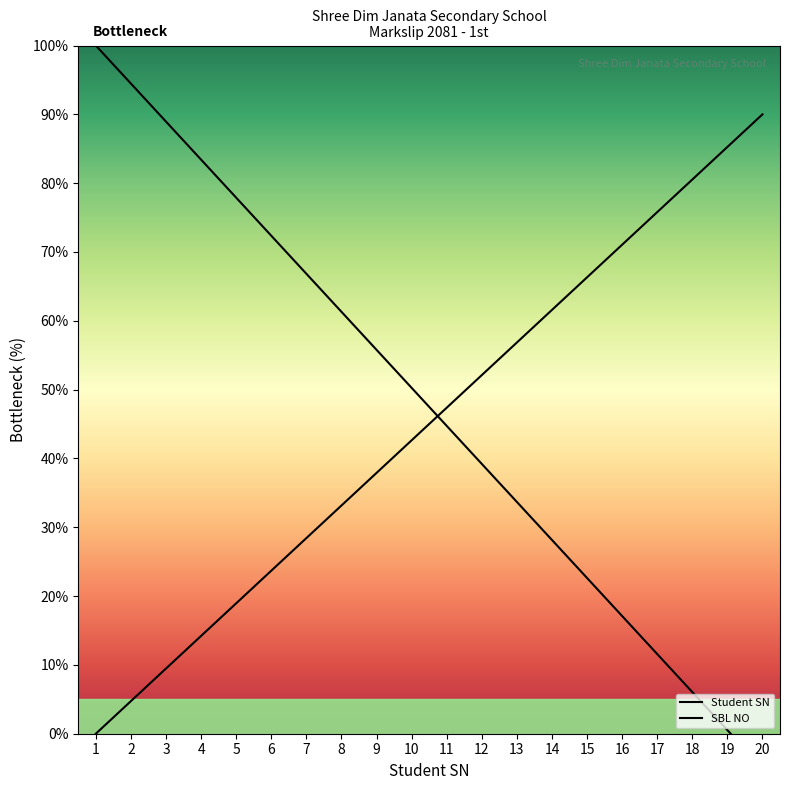

Reading right to left, transcribe all the data shown in this chart.

Student SN: 20=-5.0	19=0.5	18=6.1	17=11.6	16=17.1	15=22.6	14=28.2	13=33.7	12=39.2	11=44.7	10=50.3	9=55.8	8=61.3	7=66.8	6=72.4	5=77.9	4=83.4	3=88.9	2=94.5	1=100.0
SBL NO: 20=90.0	19=85.3	18=80.5	17=75.8	16=71.1	15=66.3	14=61.6	13=56.8	12=52.1	11=47.4	10=42.6	9=37.9	8=33.2	7=28.4	6=23.7	5=18.9	4=14.2	3=9.5	2=4.7	1=0.0